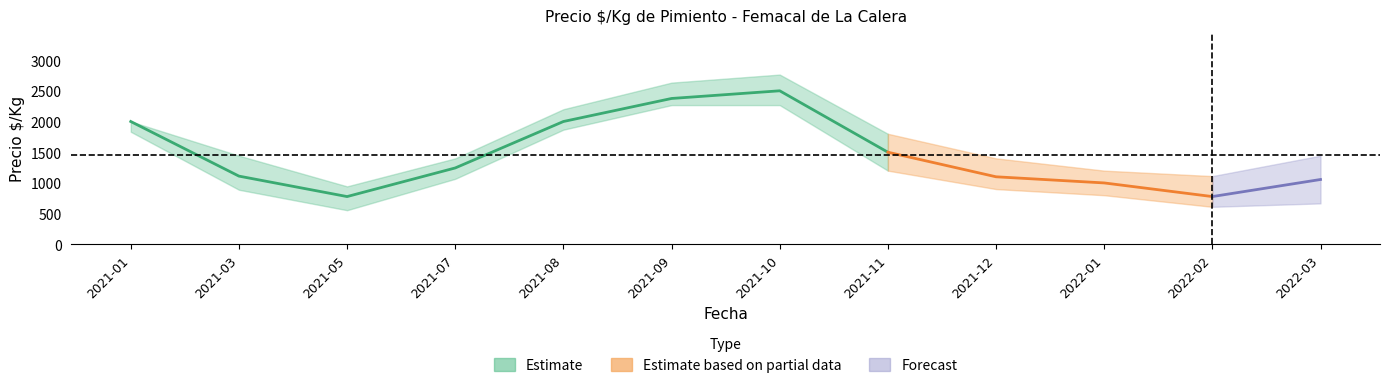

What is the smallest value displayed?

556